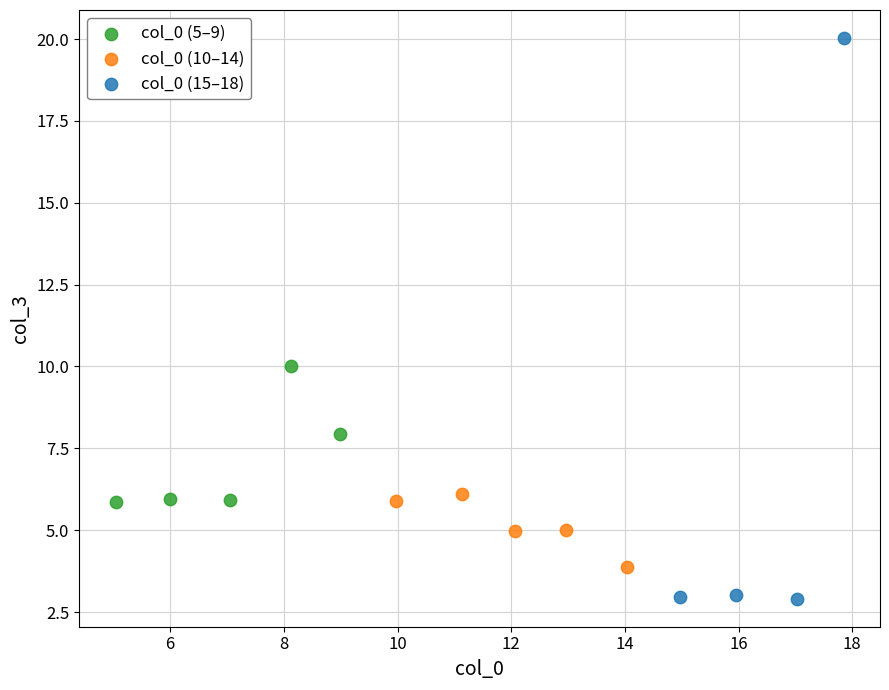

Which series reaches the maximum Y coordinate?

col_0 (15–18)